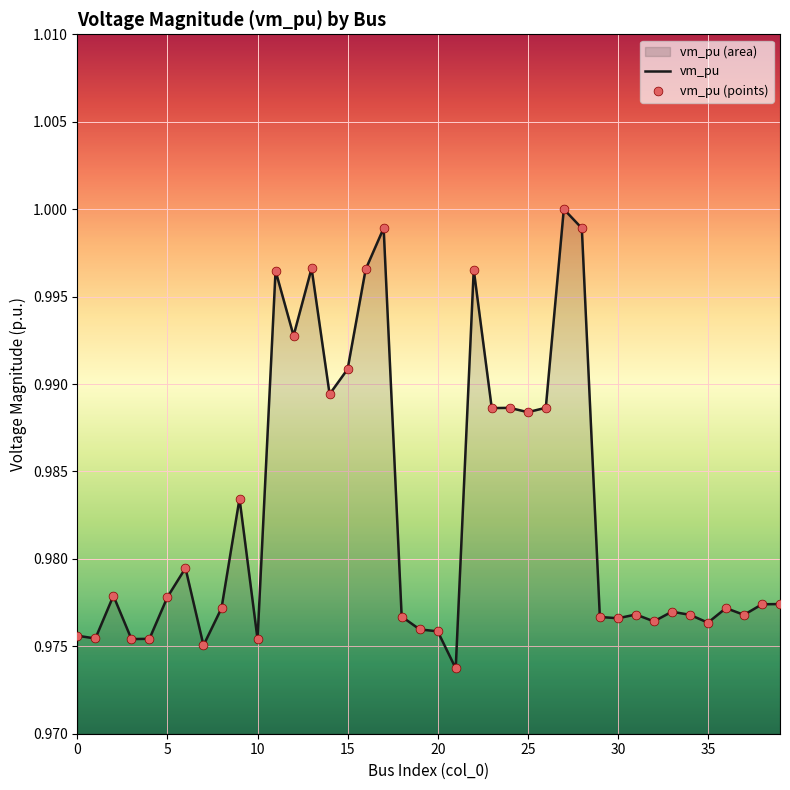

At which category is the sum across all series the highest?

27